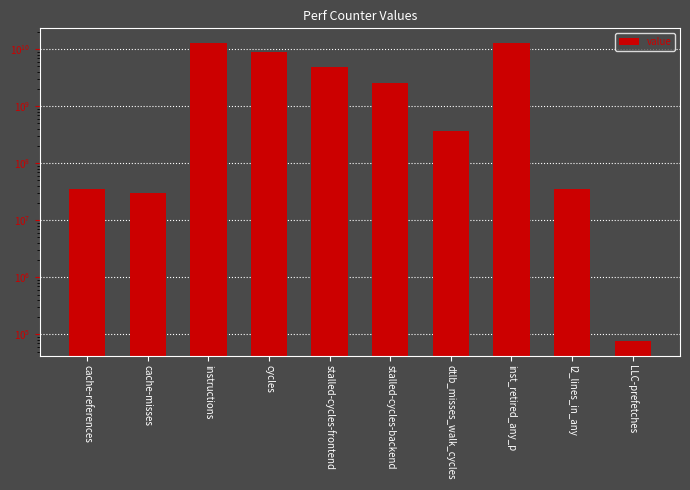

List the labels in order of value, largest first.

instructions, inst_retired_any_p, cycles, stalled-cycles-frontend, stalled-cycles-backend, dtlb_misses_walk_cycles, l2_lines_in_any, cache-references, cache-misses, LLC-prefetches